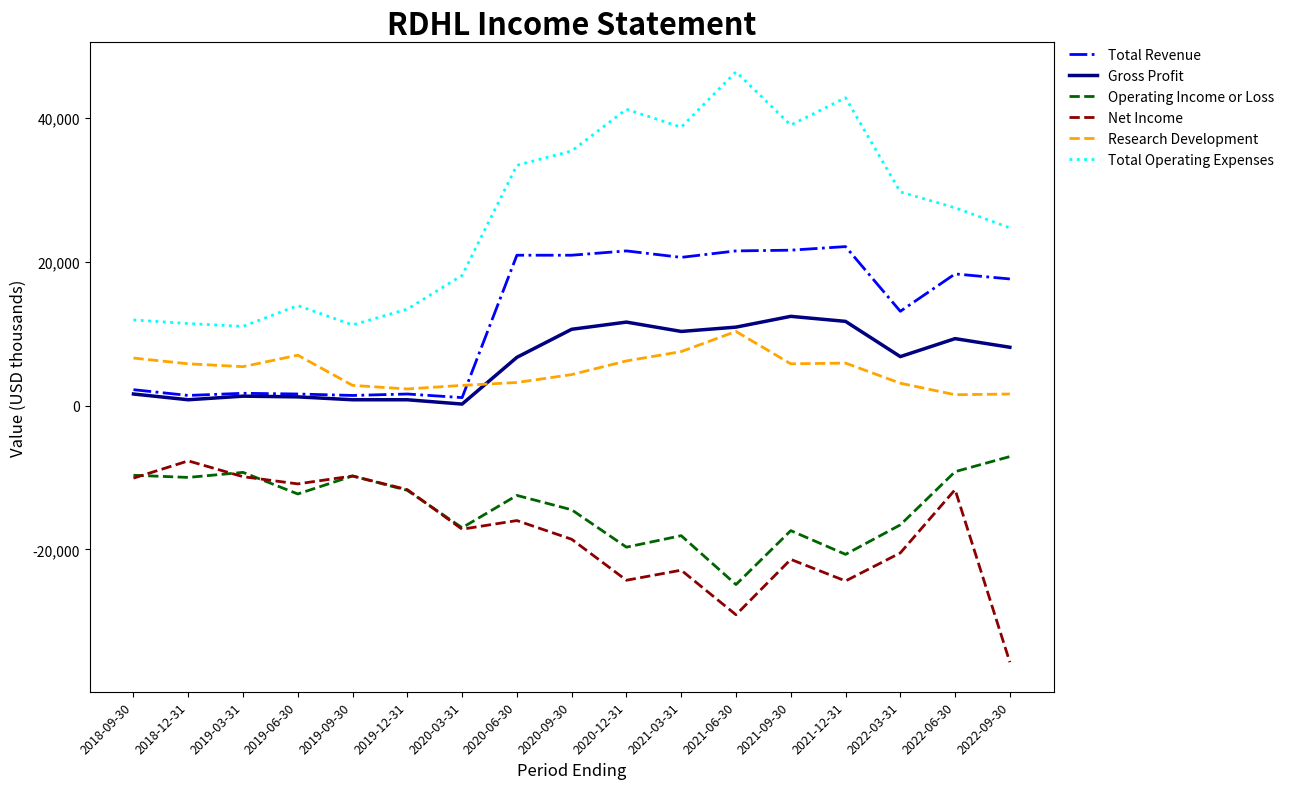

Rank the series at 2021-09-30 from lowest to highest value.

Net Income, Operating Income or Loss, Research Development, Gross Profit, Total Revenue, Total Operating Expenses